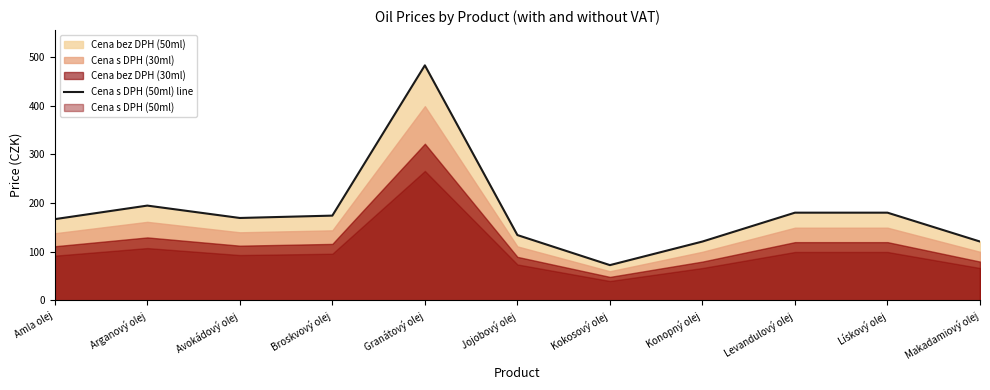

What is the difference between the values at Makadamiový olej and Lískový olej?

59.3